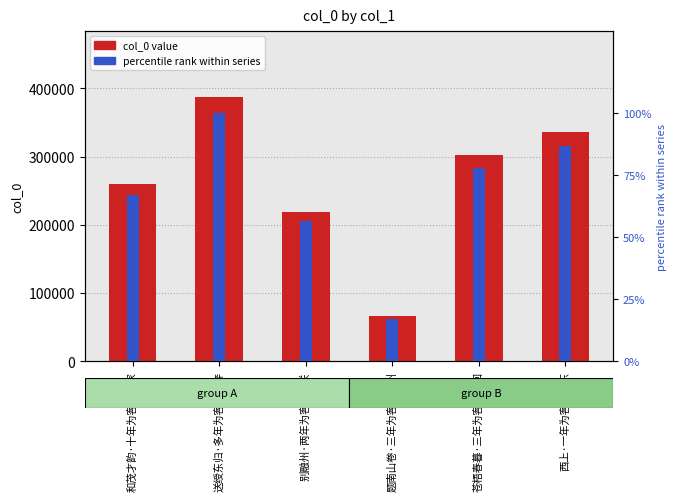

Between 西上·一年为客厌西东 and 题南山卷·三年为客向并州, which is larger?

西上·一年为客厌西东